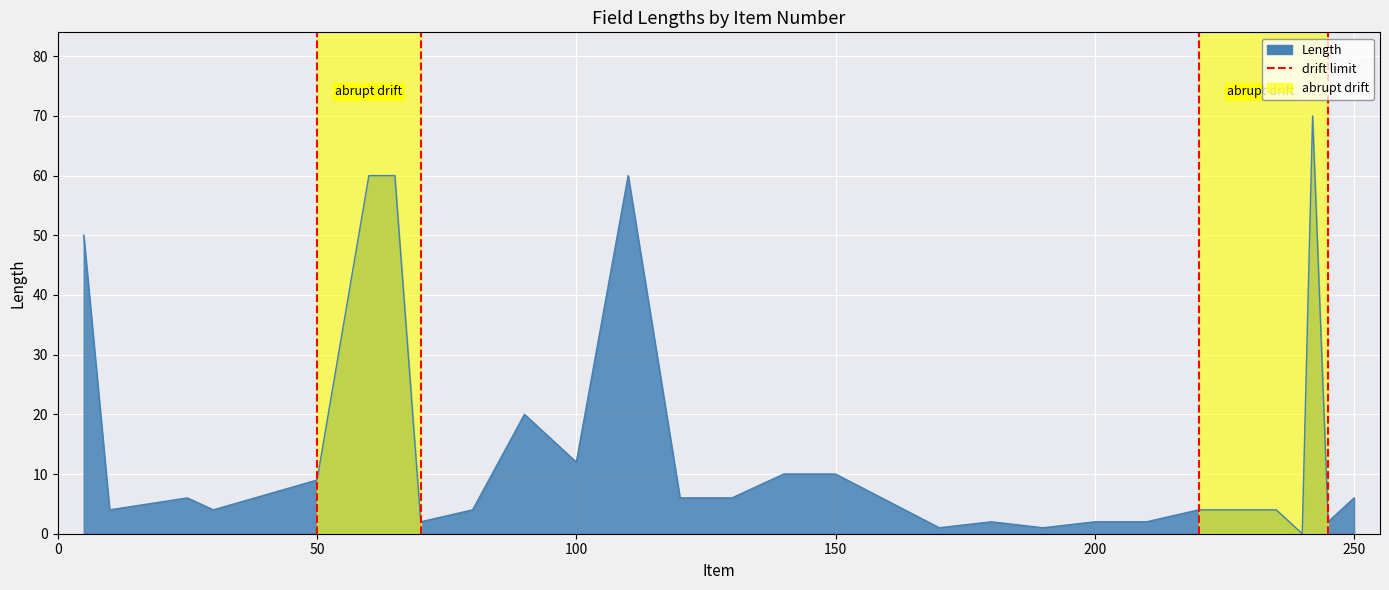

What is the difference between the values at 50 and 0?

1